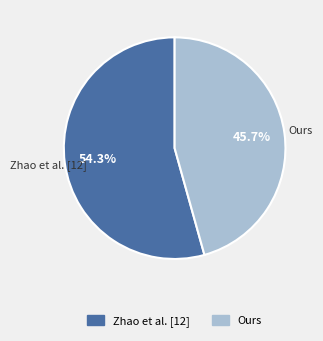

To the nearest percent, what portion does Zhao et al. [12] represent?

54%